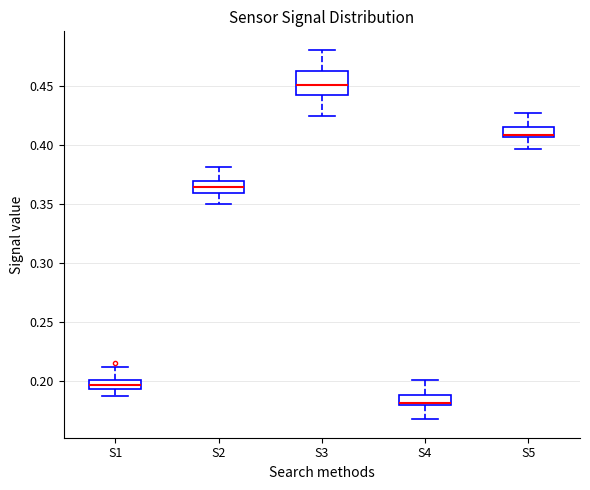

Where is the lower edge of the box for S4 on the y-axis? The values are not printed on the chart, so give them approximately, as read against the axis.

0.180